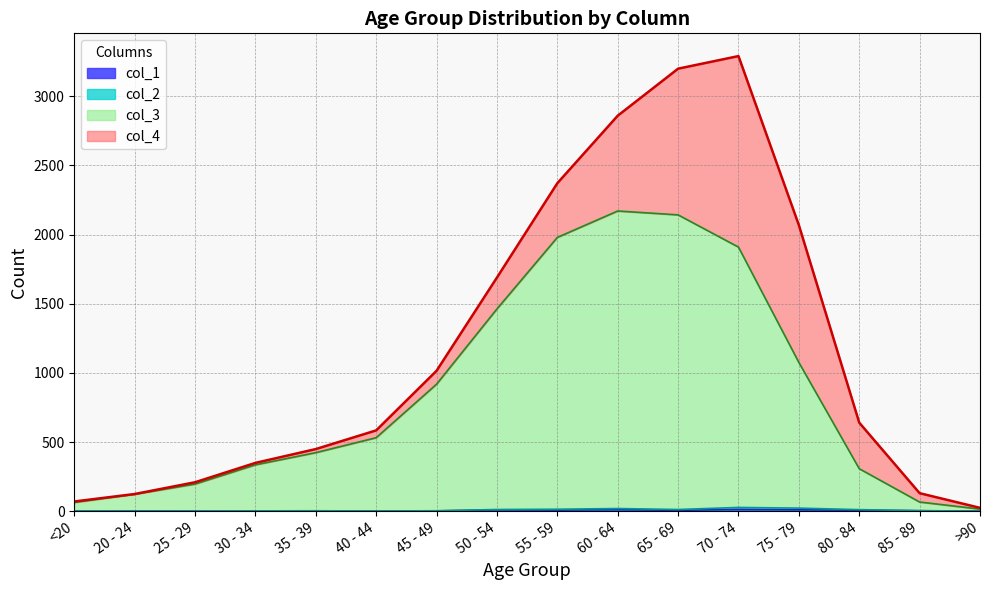

Which category has the lowest value across all series?

<20